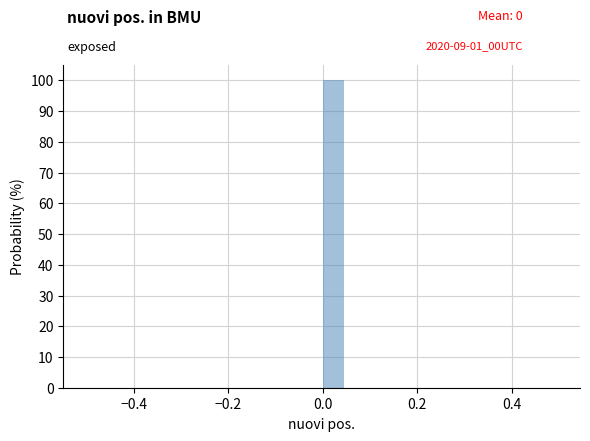

Around what value on the x-axis is the tallest bar? Give the approximate position of its centre, as read against the axis.

0.02